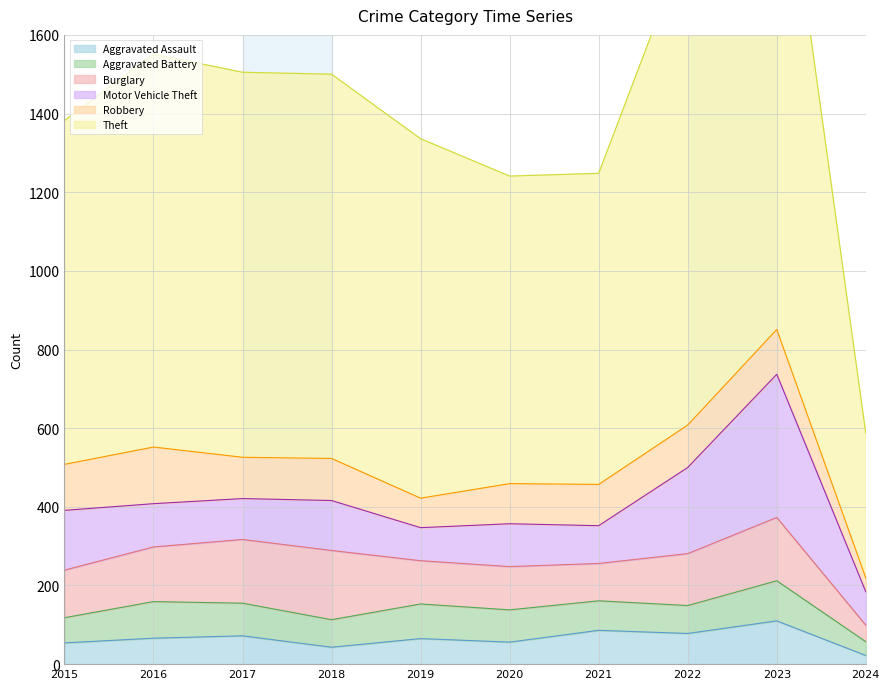

What is the spread (max minus min) of values at 2016?

933